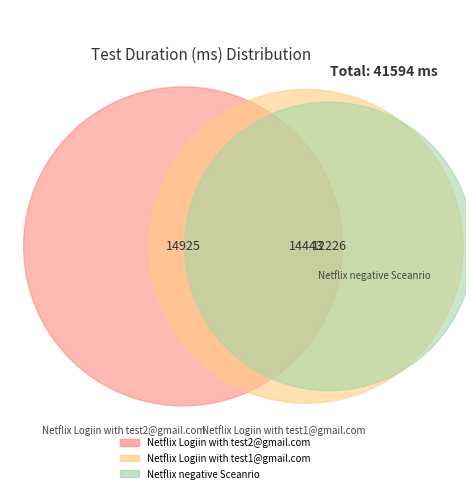

The Netflix Logiin with test1@gmail.com slice represents 35% of the pie. True or false?

True